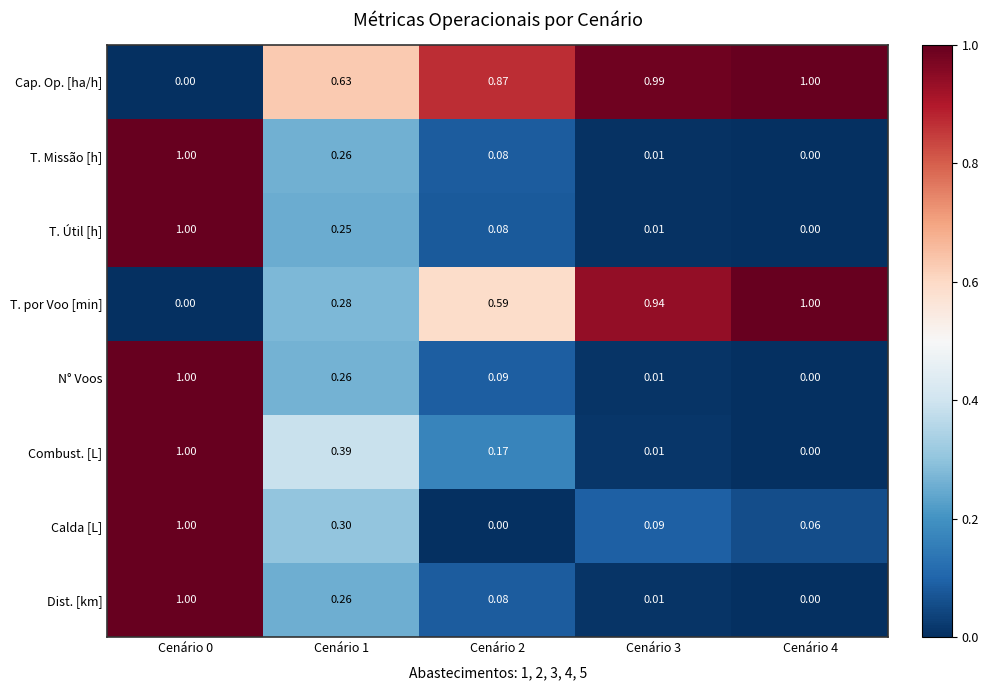

Is the value of N° Voos at Cenário 4 greater than the value of Calda [L] at Cenário 4?

No